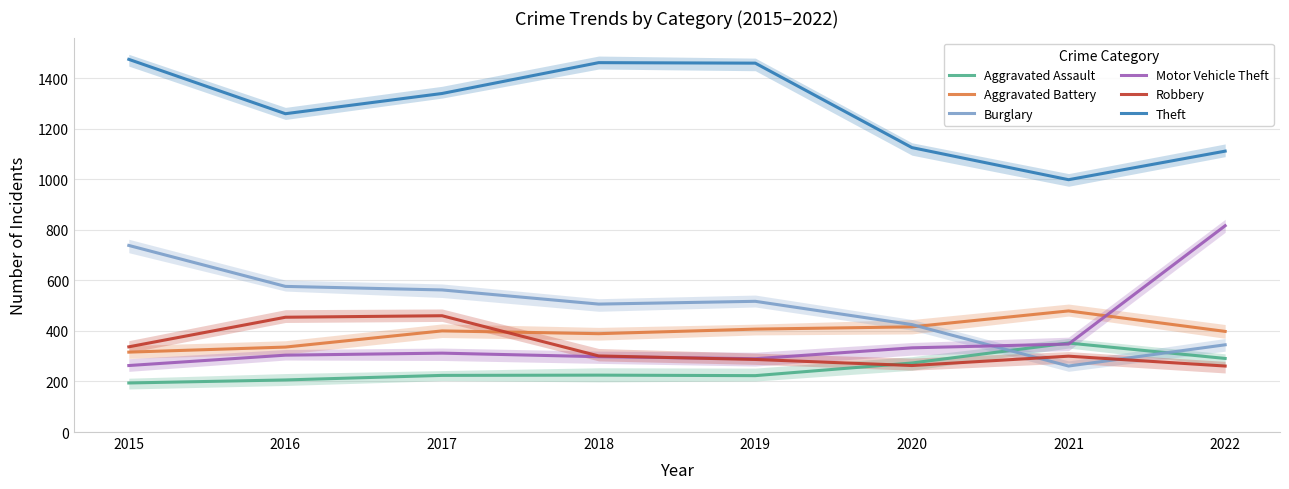

Rank the categories by Aggravated Assault value from lowest to highest.

2015, 2016, 2019, 2017, 2018, 2020, 2022, 2021